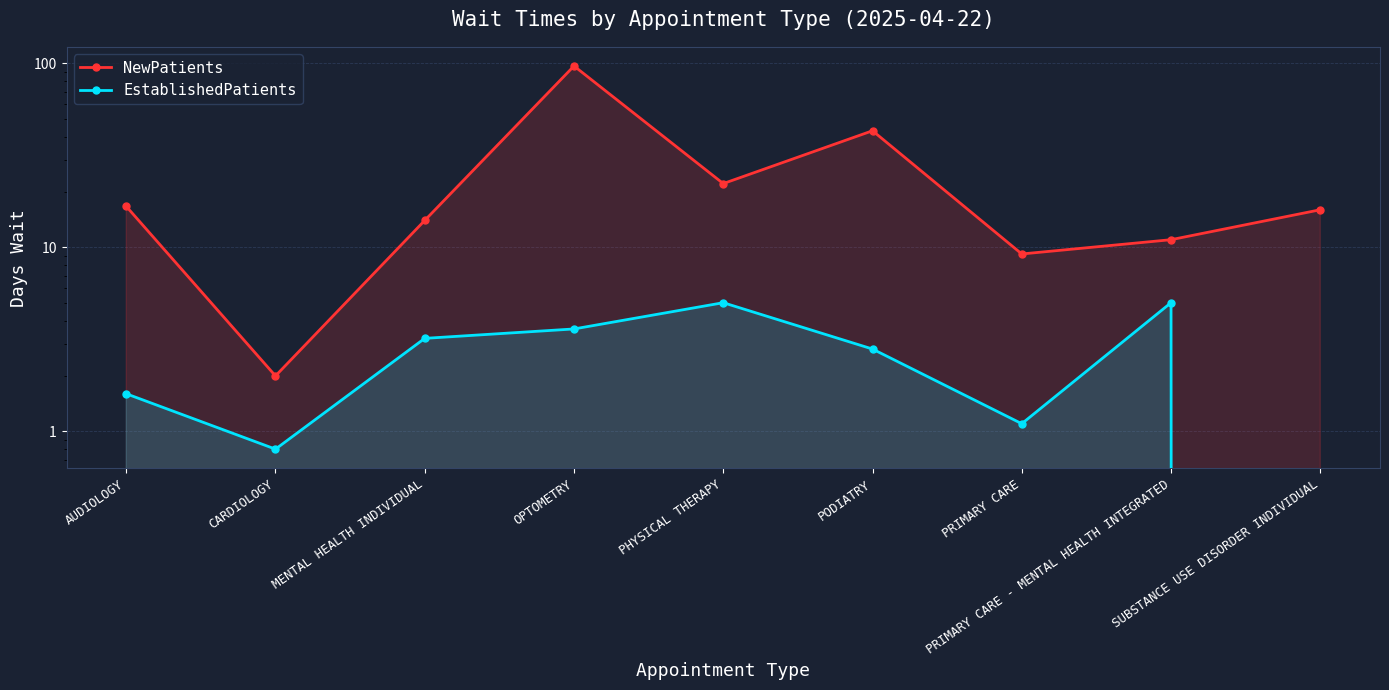

What is the value of the EstablishedPatients point at the 4th from the left?

3.6